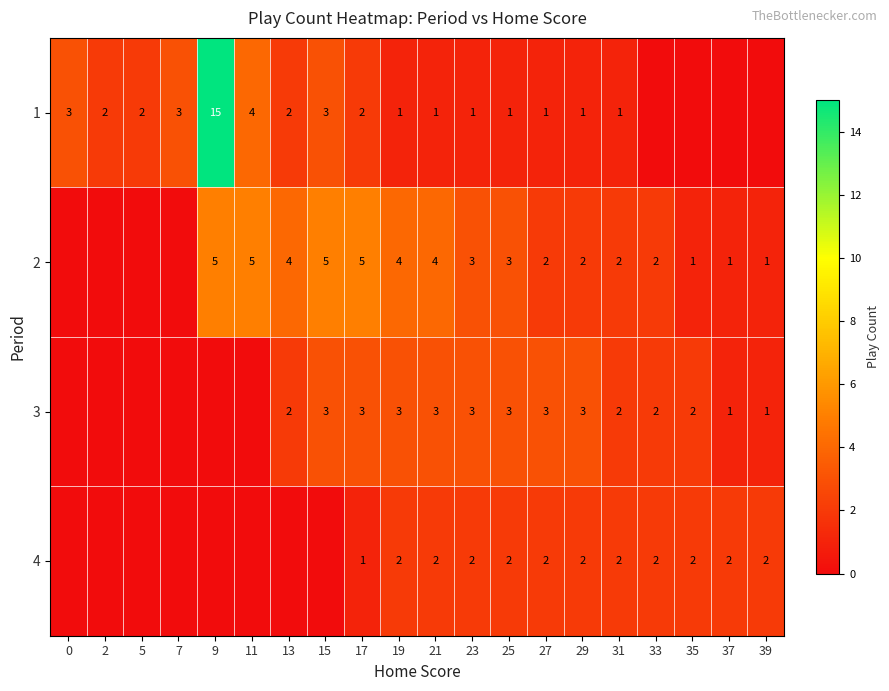

What is the sum of the 1 values at 27 and 17?

3